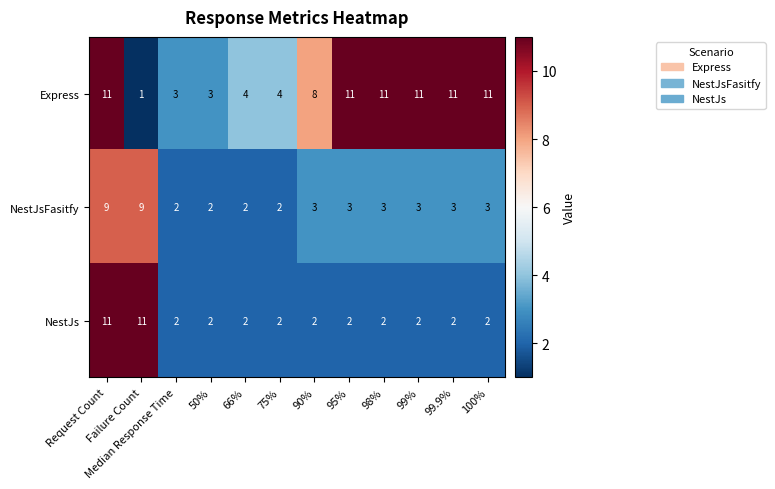

What is the sum of the NestJs values at Request Count and 99.9%?

13